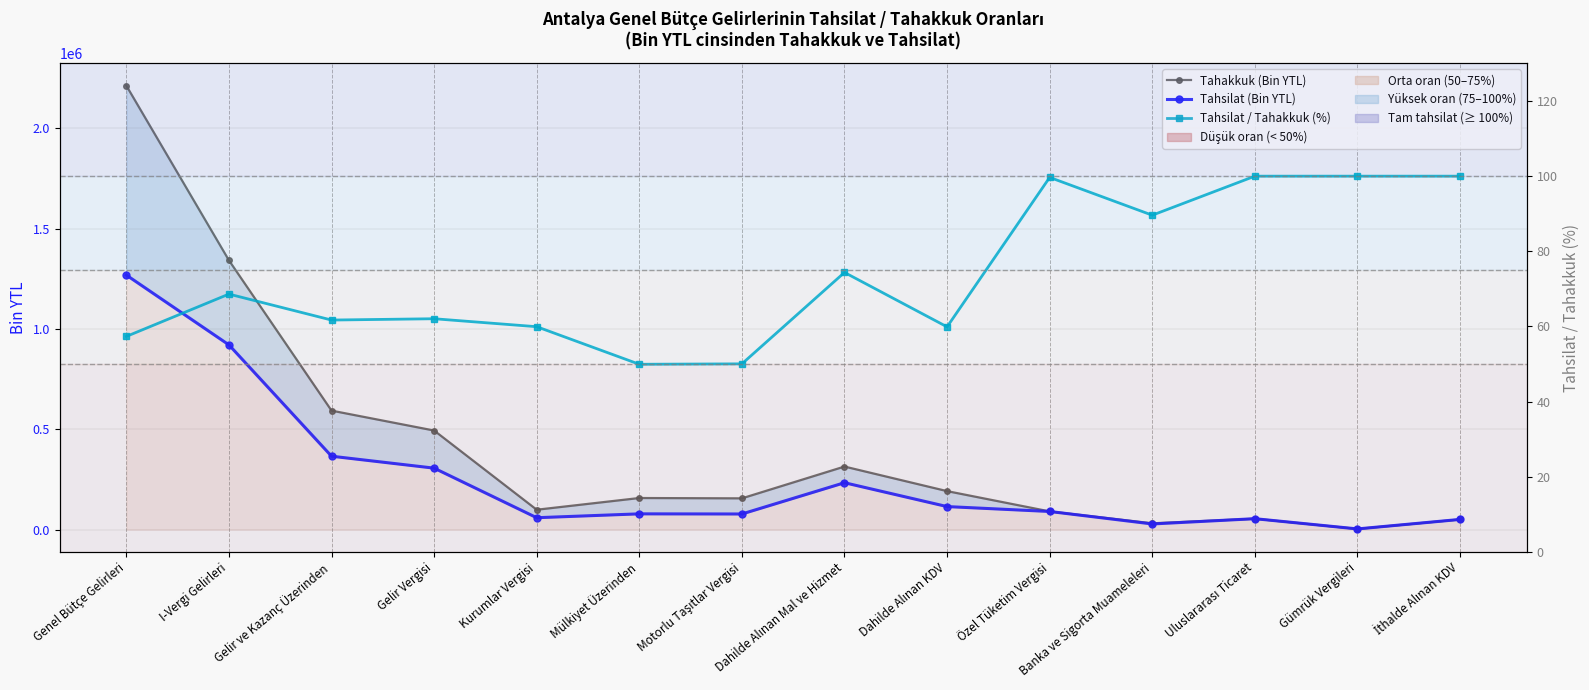

List the series in order of their overall mean, lowest first.

Tahsilat / Tahakkuk (%), Tahsilat (Bin YTL), Tahakkuk (Bin YTL)